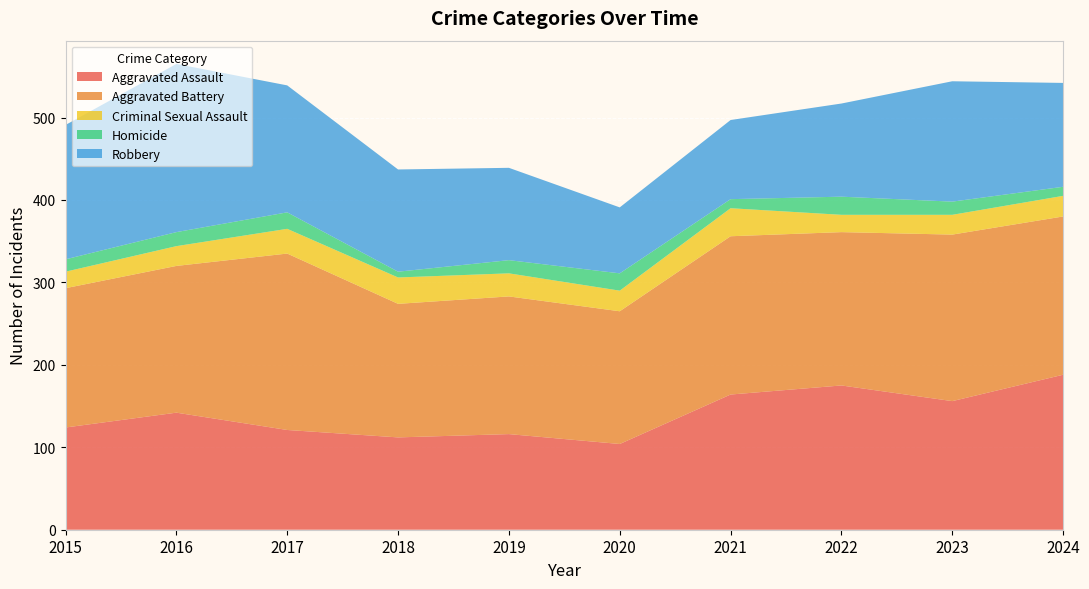

Reading left to right, transcribe all the data shown in this chart.

Aggravated Assault: 2015=124	2016=142	2017=121	2018=112	2019=116	2020=104	2021=164	2022=175	2023=156	2024=188
Aggravated Battery: 2015=169	2016=178	2017=214	2018=162	2019=167	2020=161	2021=192	2022=186	2023=202	2024=192
Criminal Sexual Assault: 2015=20	2016=24	2017=30	2018=32	2019=28	2020=25	2021=34	2022=21	2023=24	2024=25
Homicide: 2015=15	2016=17	2017=20	2018=7	2019=16	2020=21	2021=11	2022=22	2023=16	2024=11
Robbery: 2015=163	2016=204	2017=154	2018=124	2019=112	2020=80	2021=96	2022=113	2023=146	2024=126